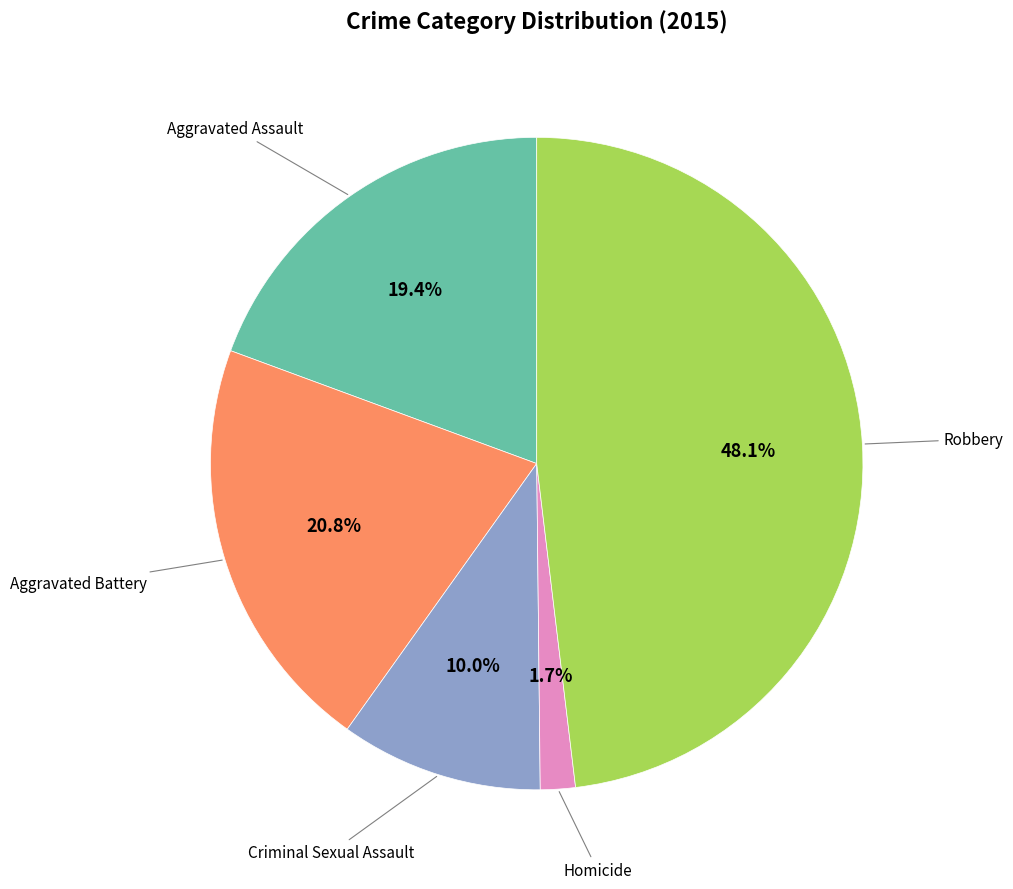

Is there any slice that represents more than half of the pie?

No